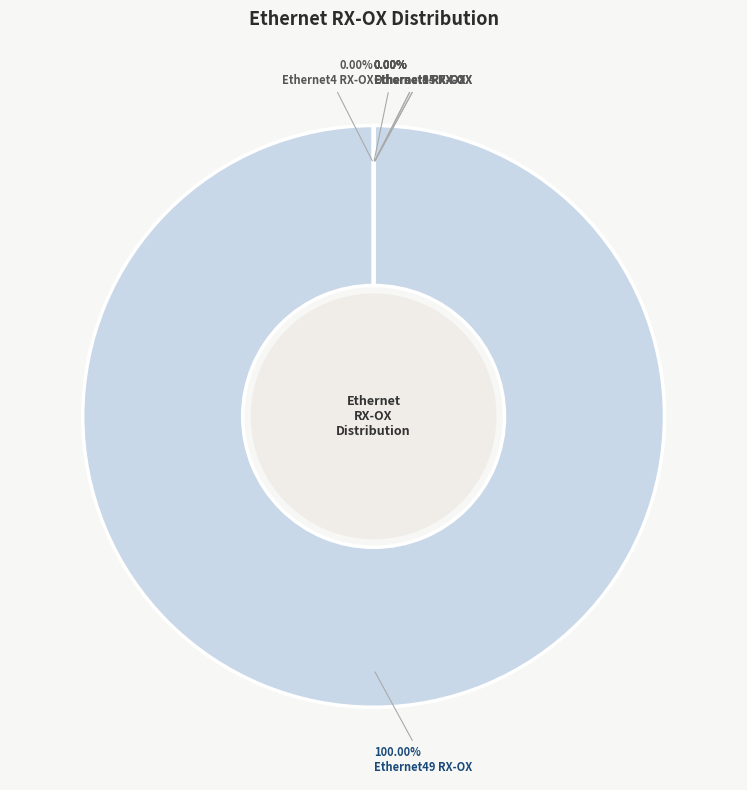

Count the number of slices in the pie.

12